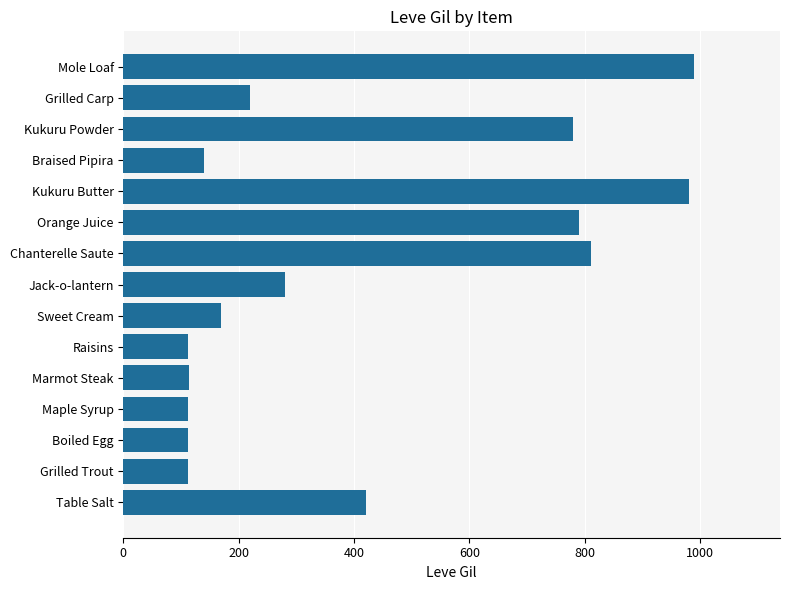

How many data points are less than 220?

7